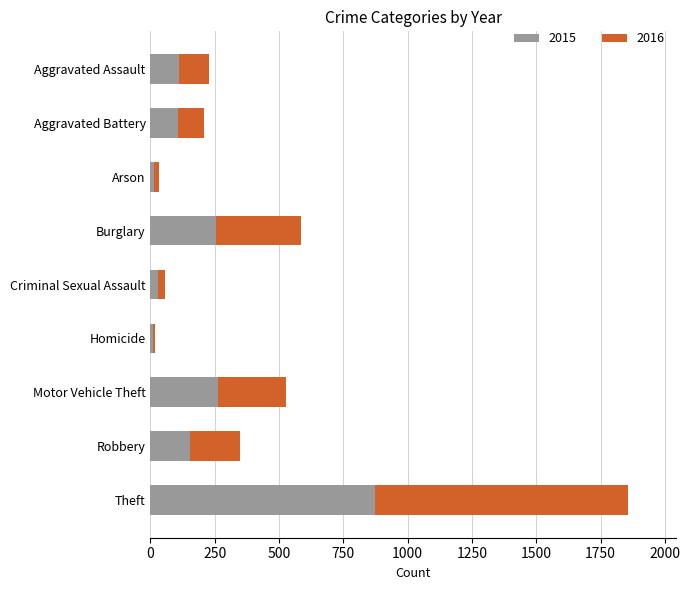

The value of 2015 at Aggravated Assault is 110. True or false?

True